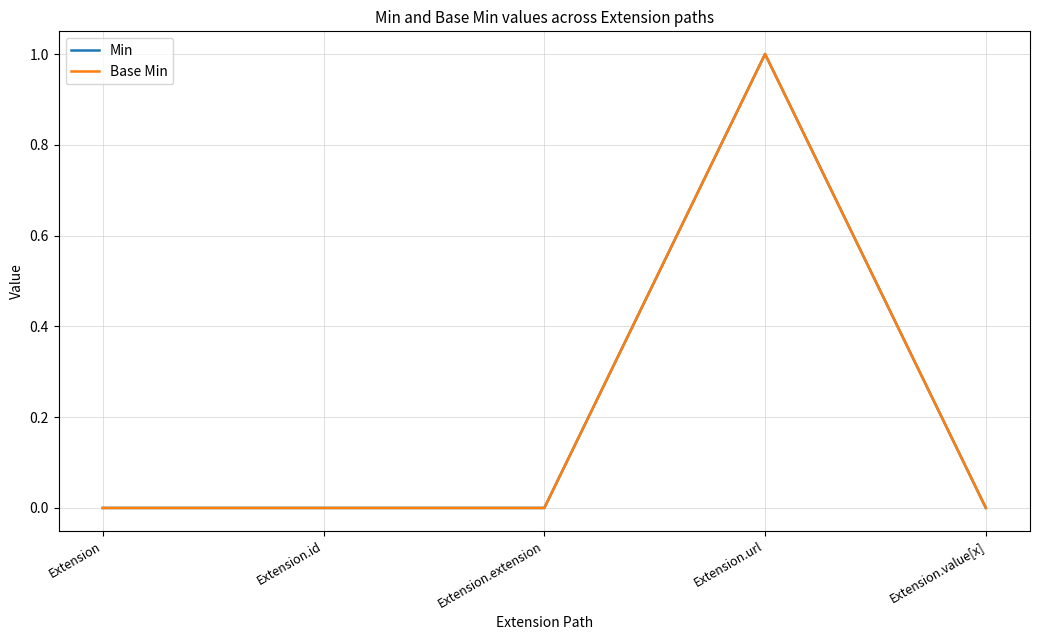

Is this an area chart (filled region under the line)?

No